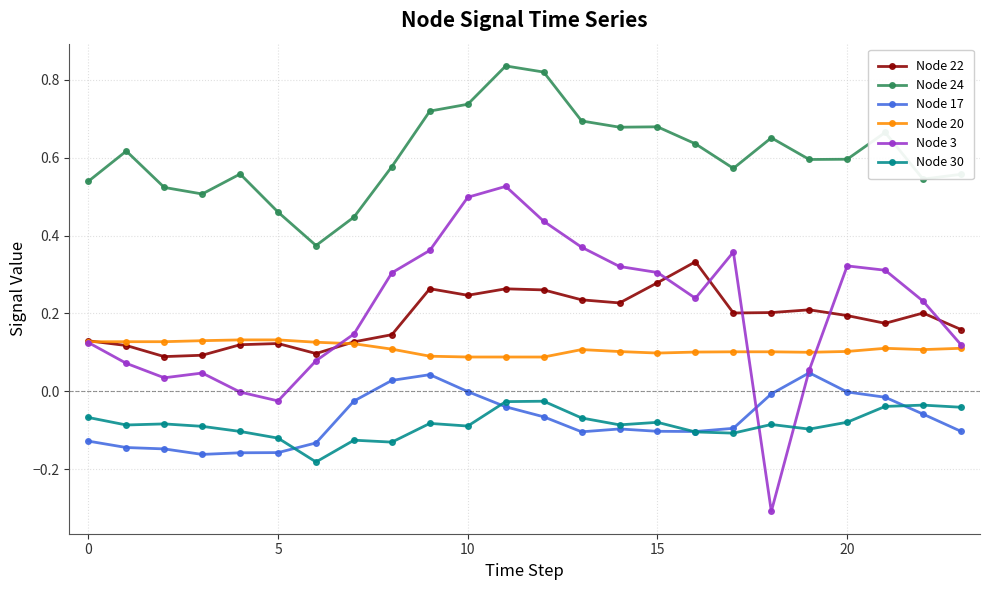

Rank the series by their maximum value, from lowest to highest.

Node 30, Node 17, Node 20, Node 22, Node 3, Node 24